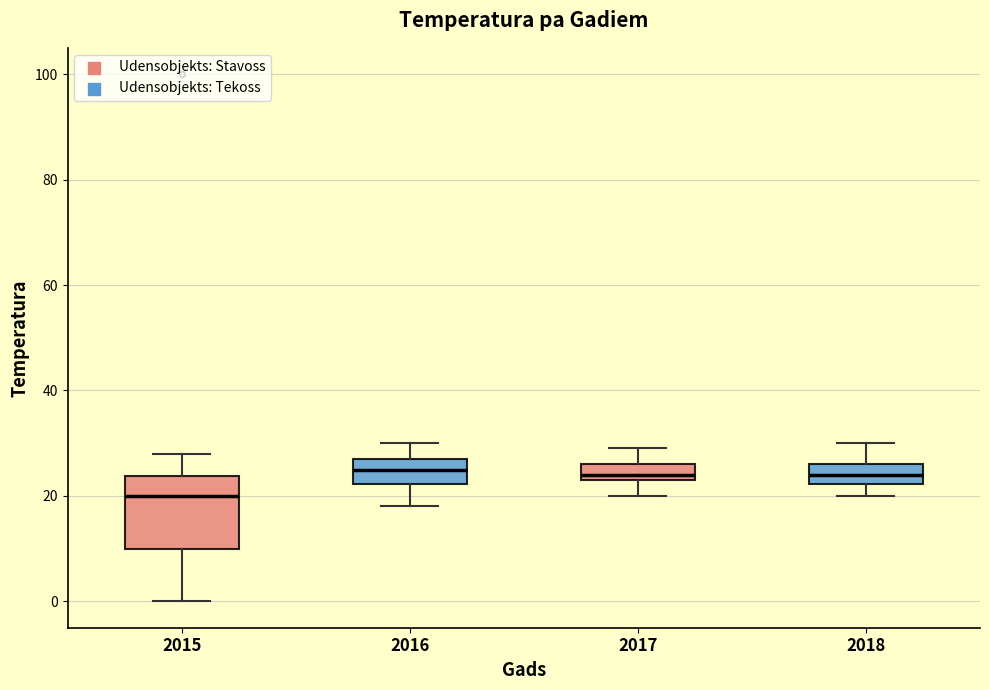

Where is the upper edge of the box at x = 2015 on the y-axis? The values are not printed on the chart, so give them approximately, as read against the axis.

24